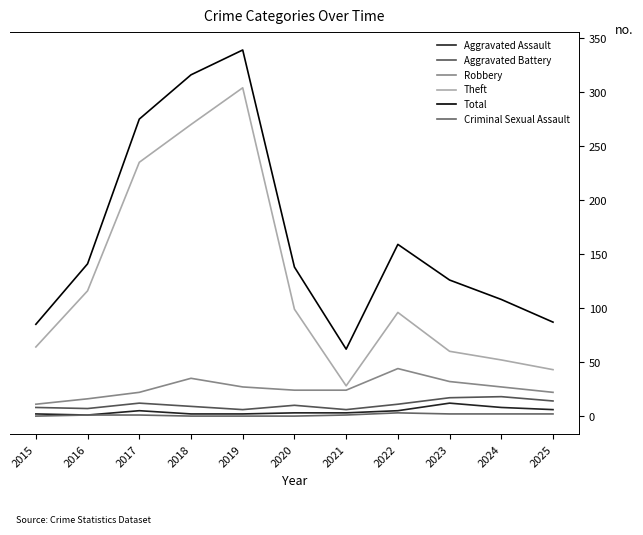

What are all the series names shown in the legend?

Aggravated Assault, Aggravated Battery, Robbery, Theft, Total, Criminal Sexual Assault